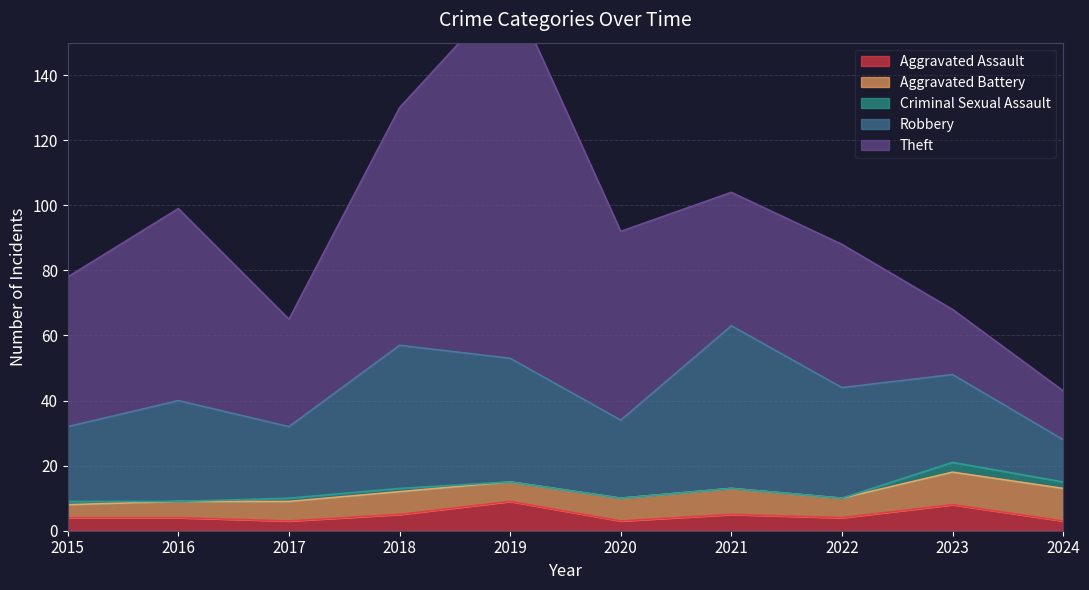

True or false: Criminal Sexual Assault has a value of 2 at 2024.

True